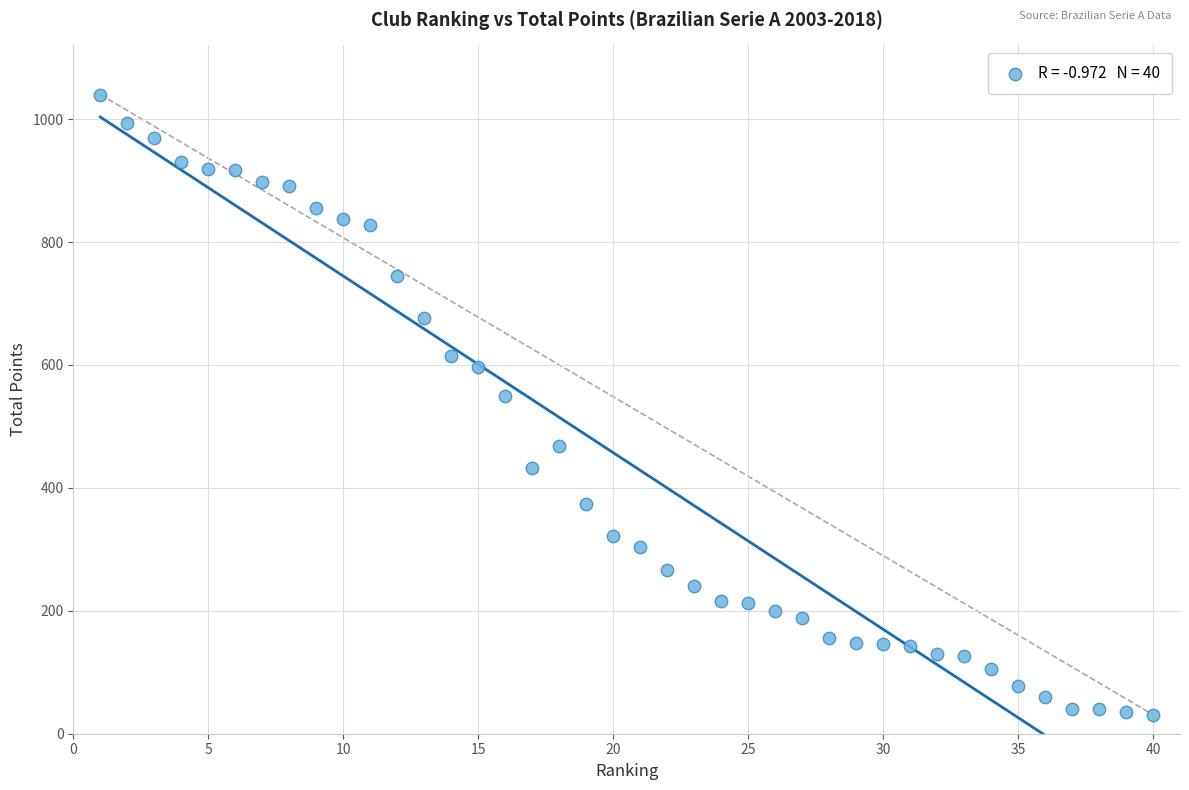

What is the range of Y values (max minus min)?

1009